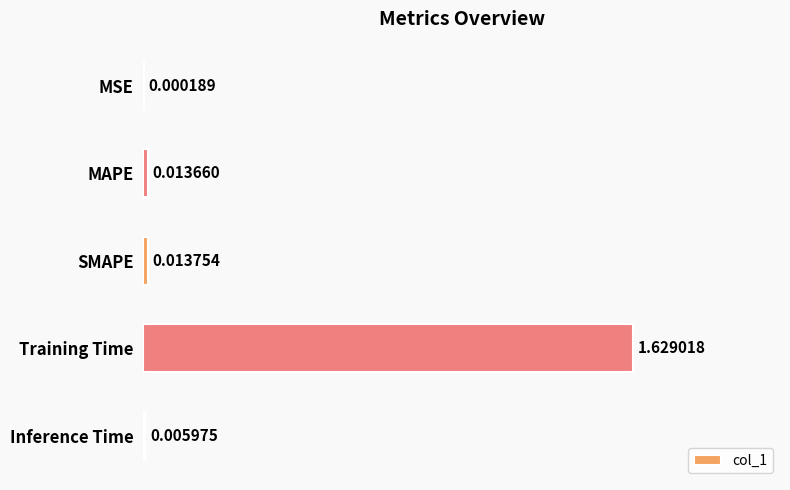

Between Inference Time and Training Time, which is larger?

Training Time